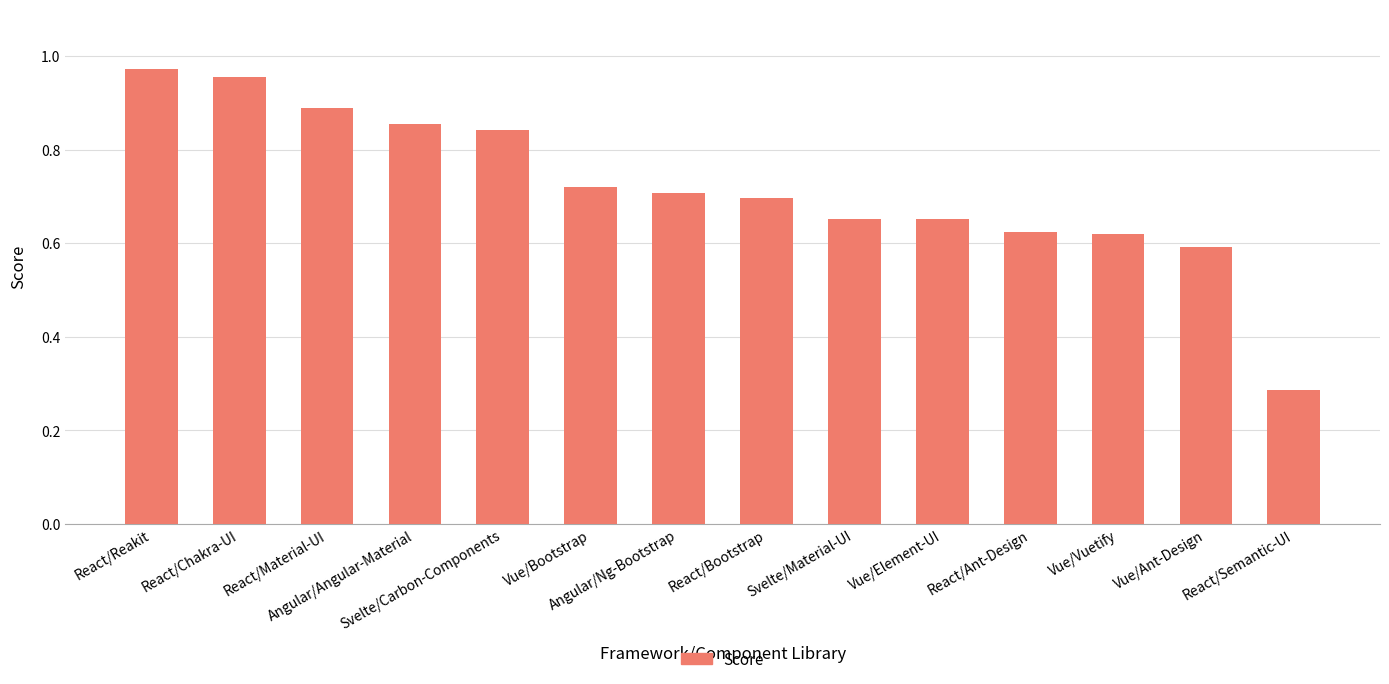

What is the difference between the maximum and second lowest values?

0.4